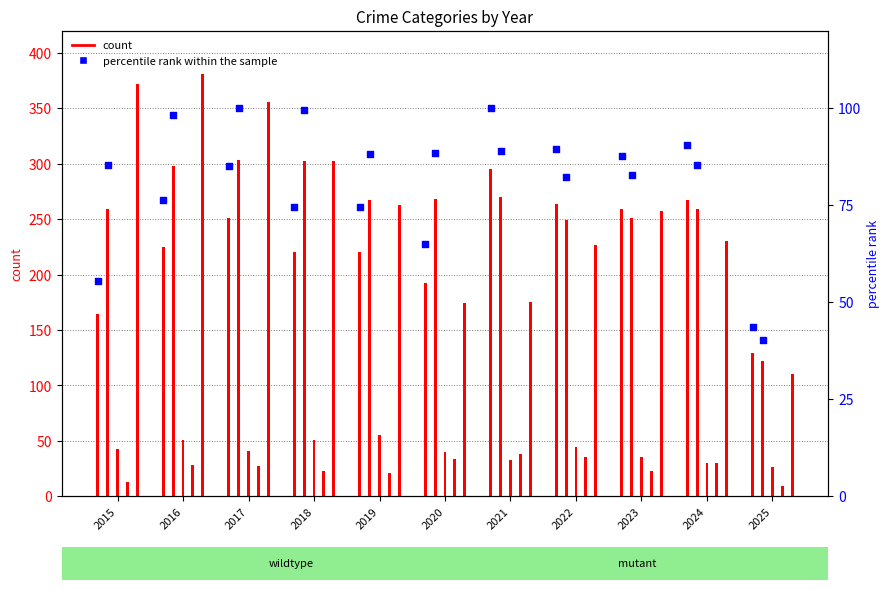

What is the change in value from 2016 to 2017?

+8.8